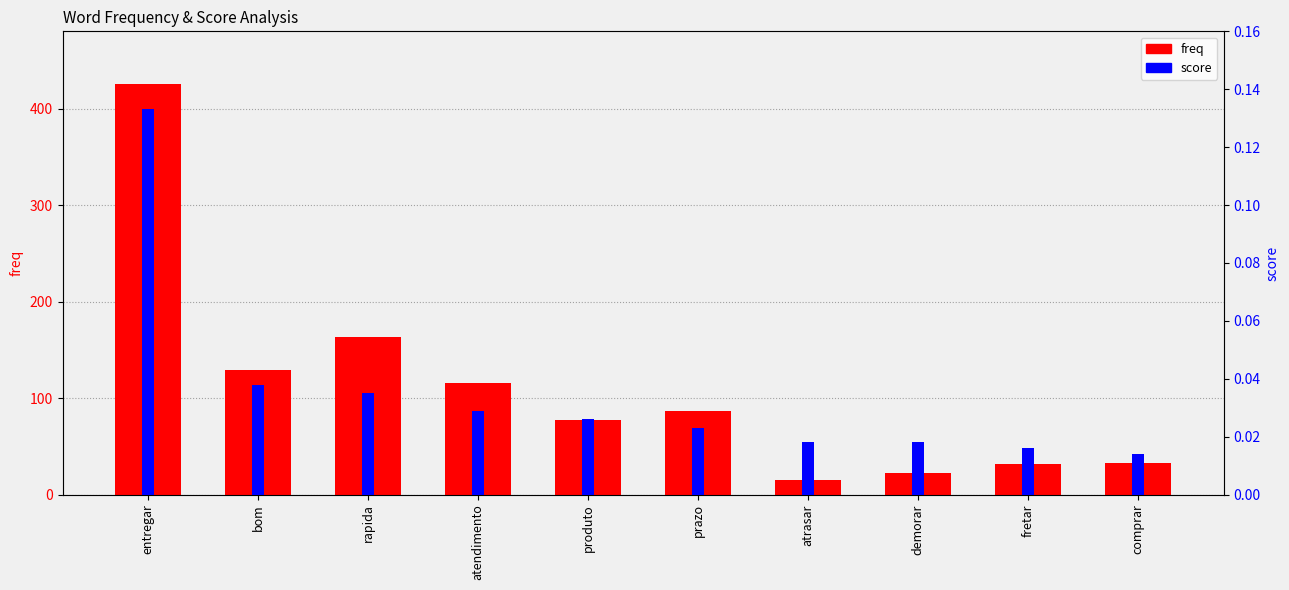

What is the average value of the freq series?

109.9